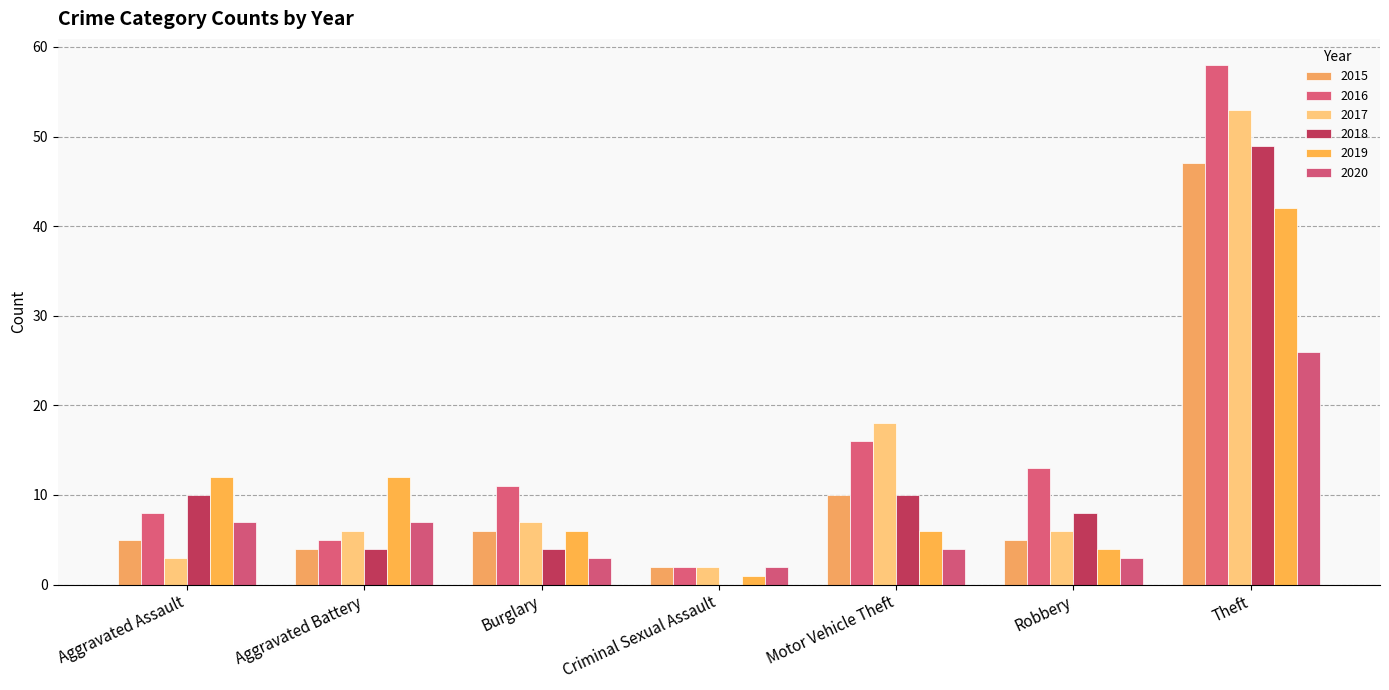

What is the spread (max minus min) of values at Theft?

32